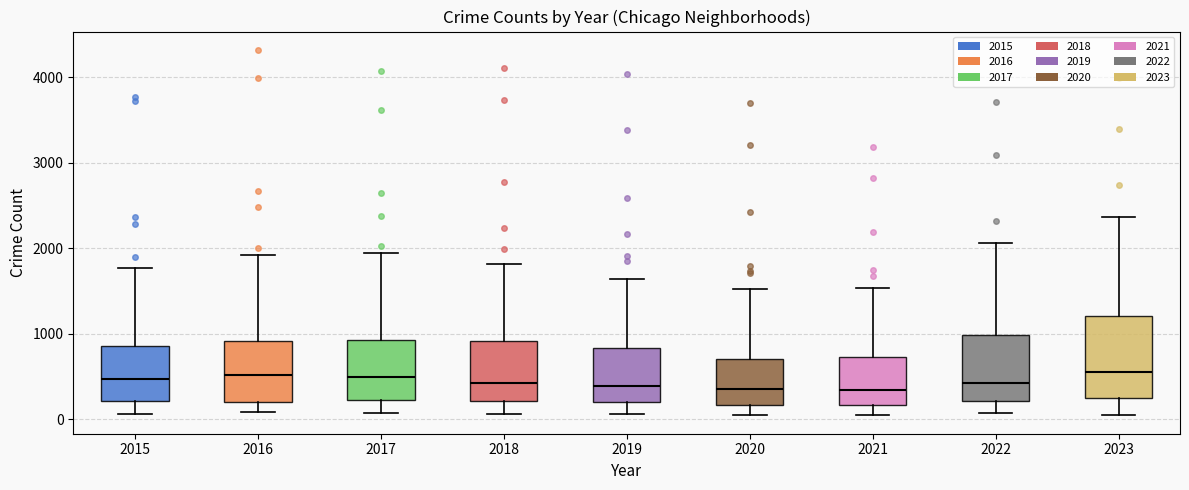

Where does the lower whisker of the box at x = 2016 end on the y-axis? The values are not printed on the chart, so give them approximately, as read against the axis.

100